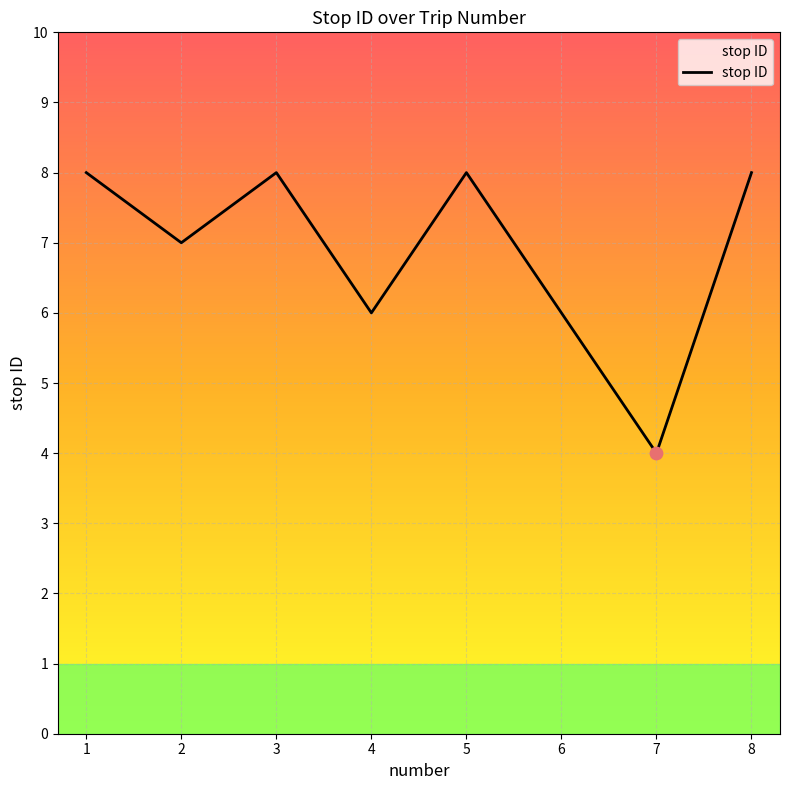

What is the ratio of the value at 4 to the value at 2?

0.9